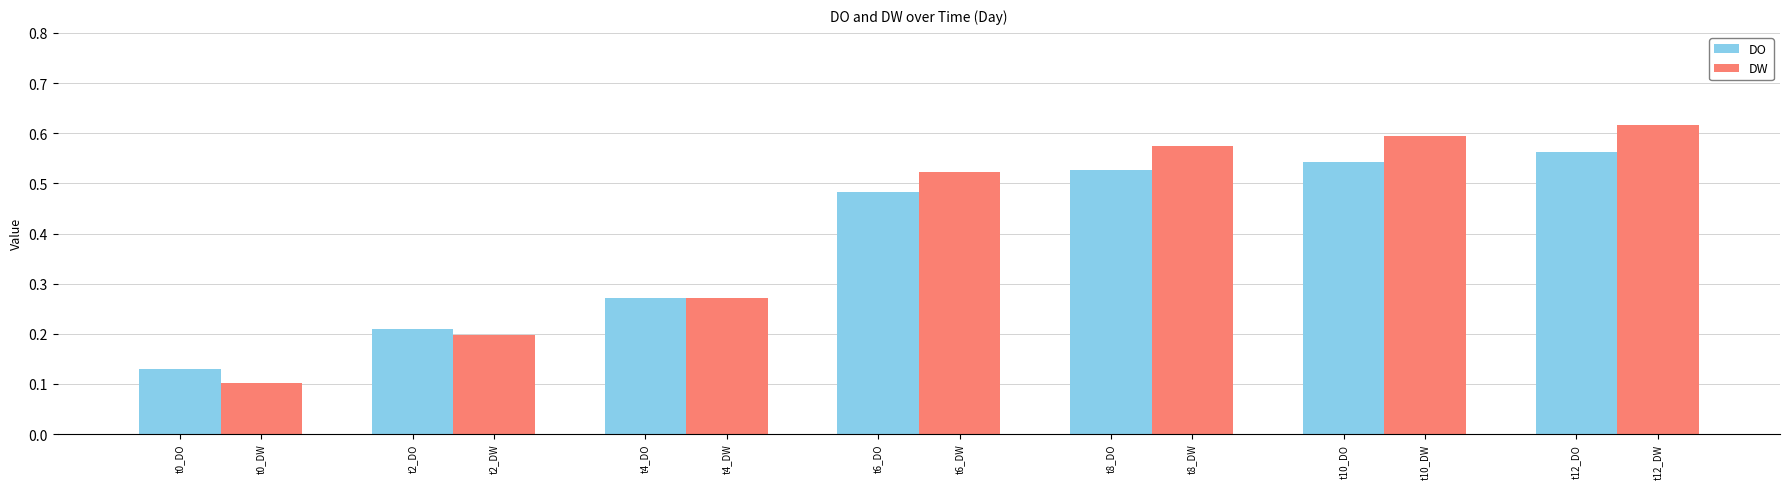

Is it true that DO equals 0.1 at t4_DO?

False